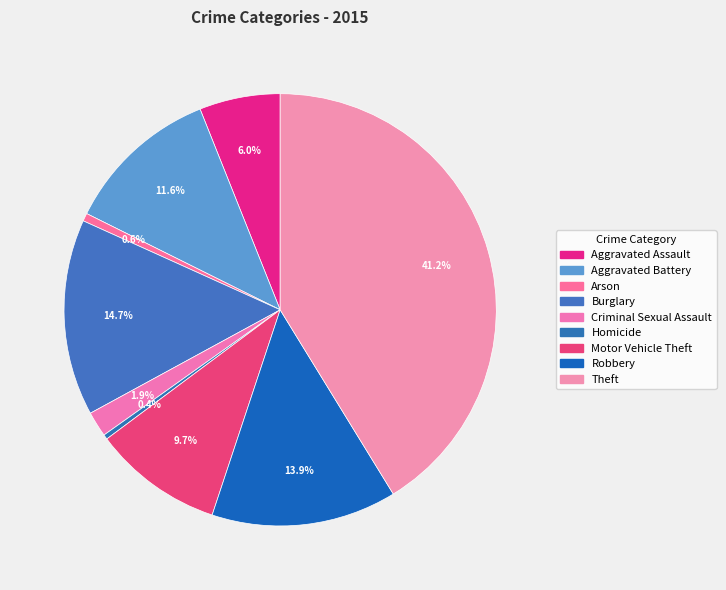

How many slices are in this pie chart?

9